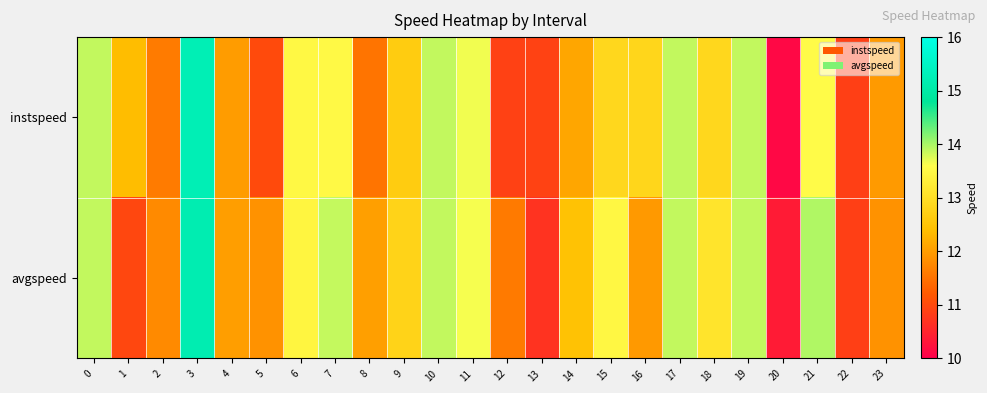

At which category is the sum across all series the highest?

3